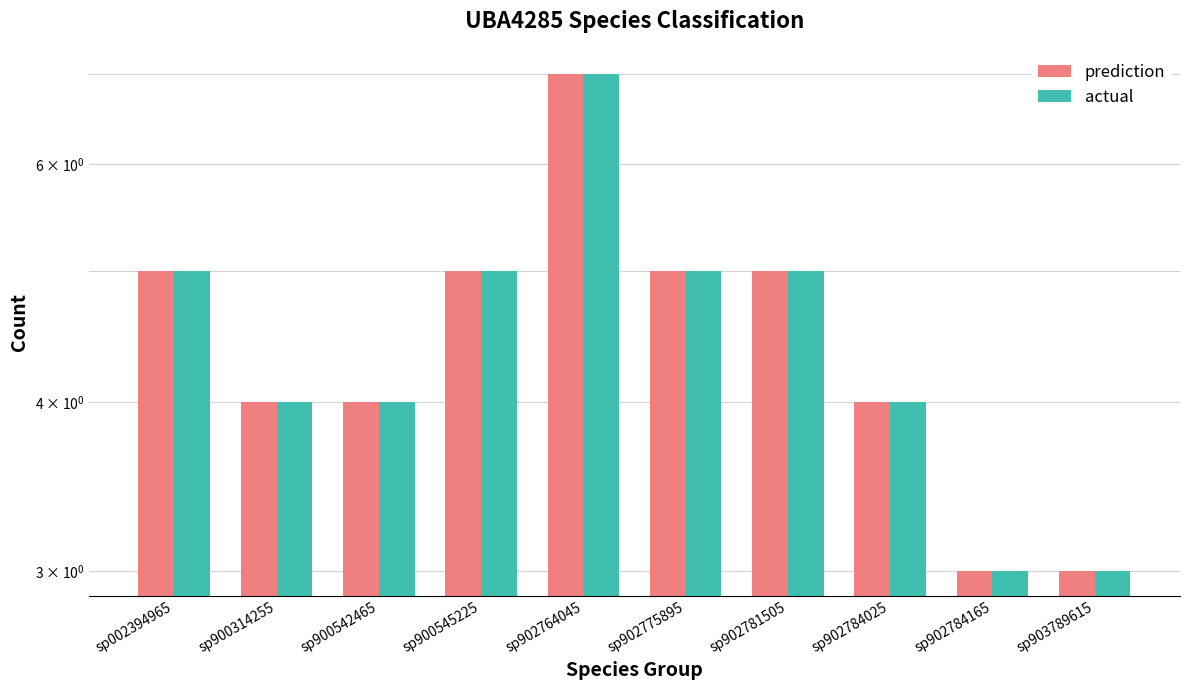

What is the maximum value for prediction?

7